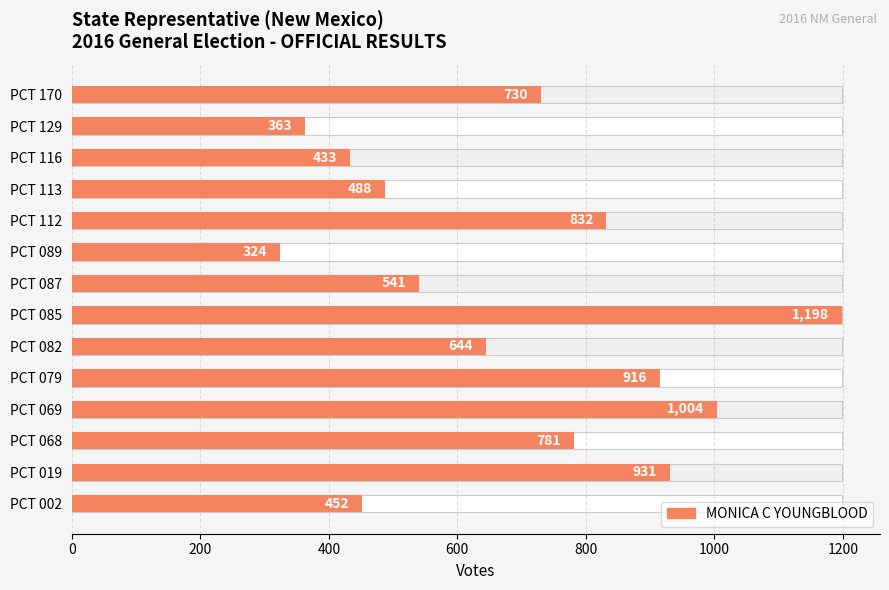

Are the bars grouped side by side (vs. stacked)?

No